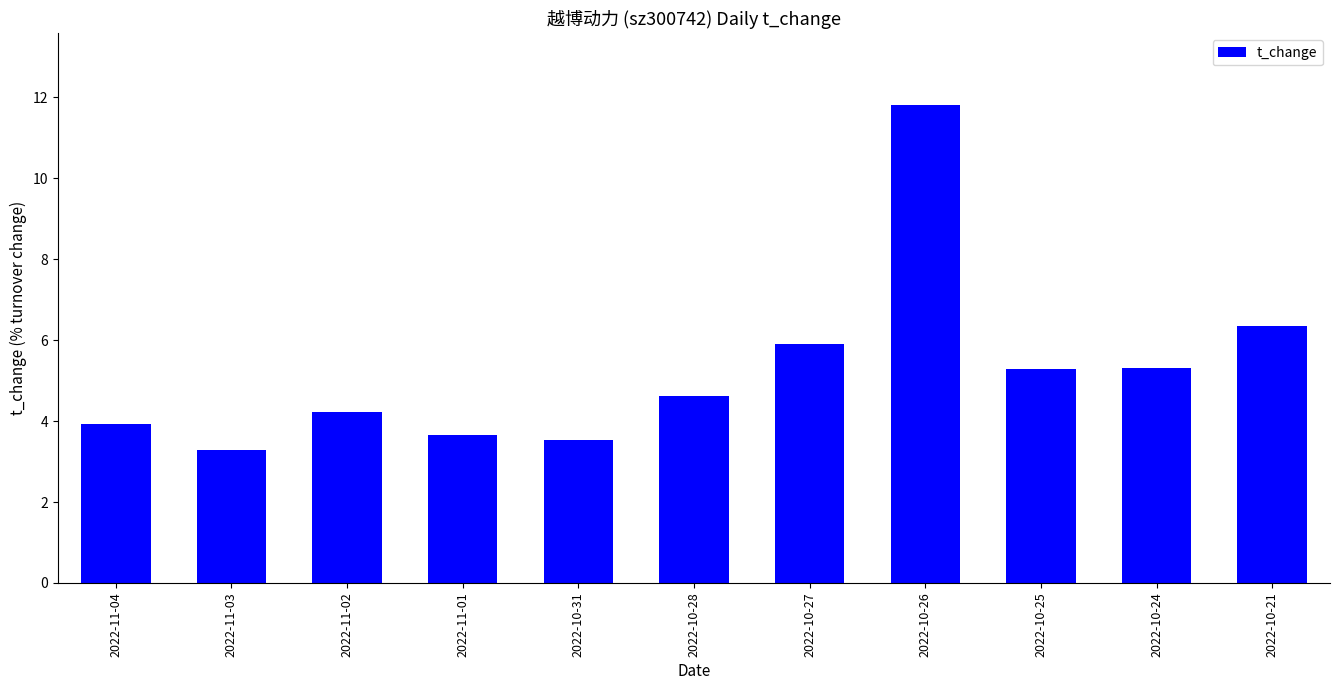

What is the change in value from 2022-11-02 to 2022-10-27?

+1.7